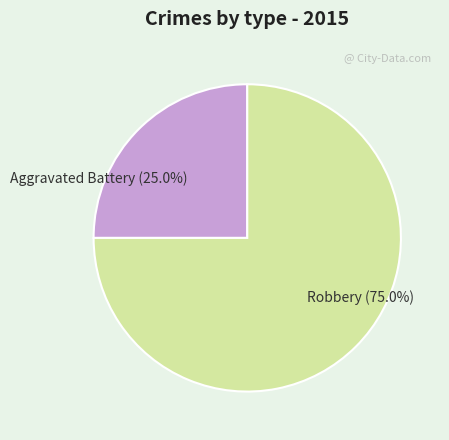

To the nearest percent, what portion does Robbery represent?

75%